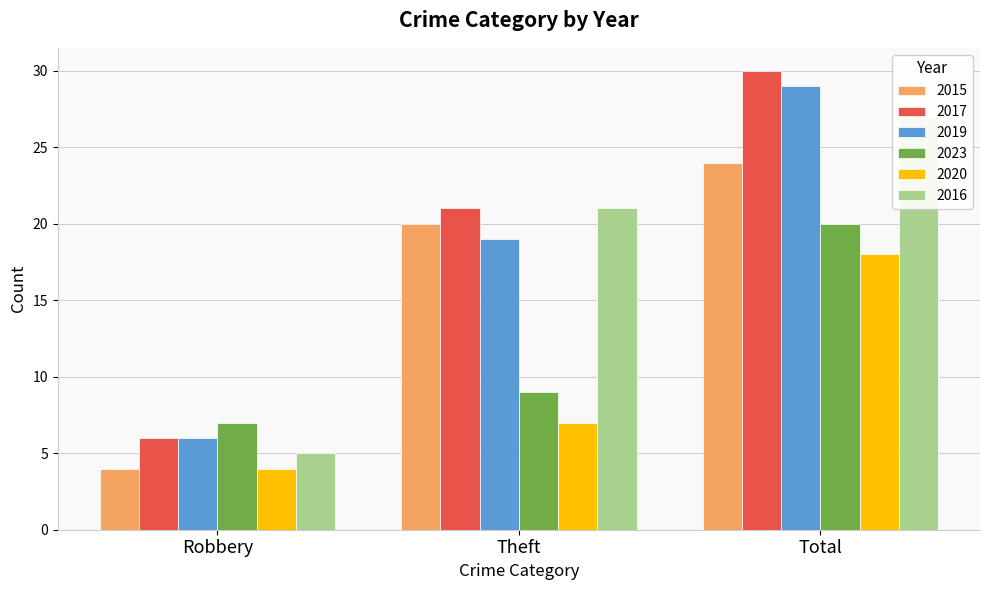

The value of 2023 at Robbery is 7. True or false?

True